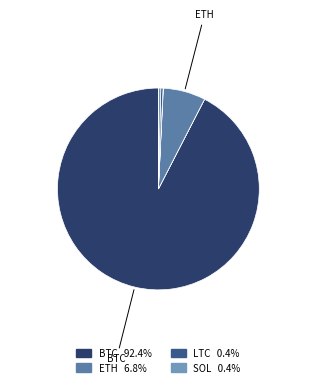

How many segments does this pie chart have?

8